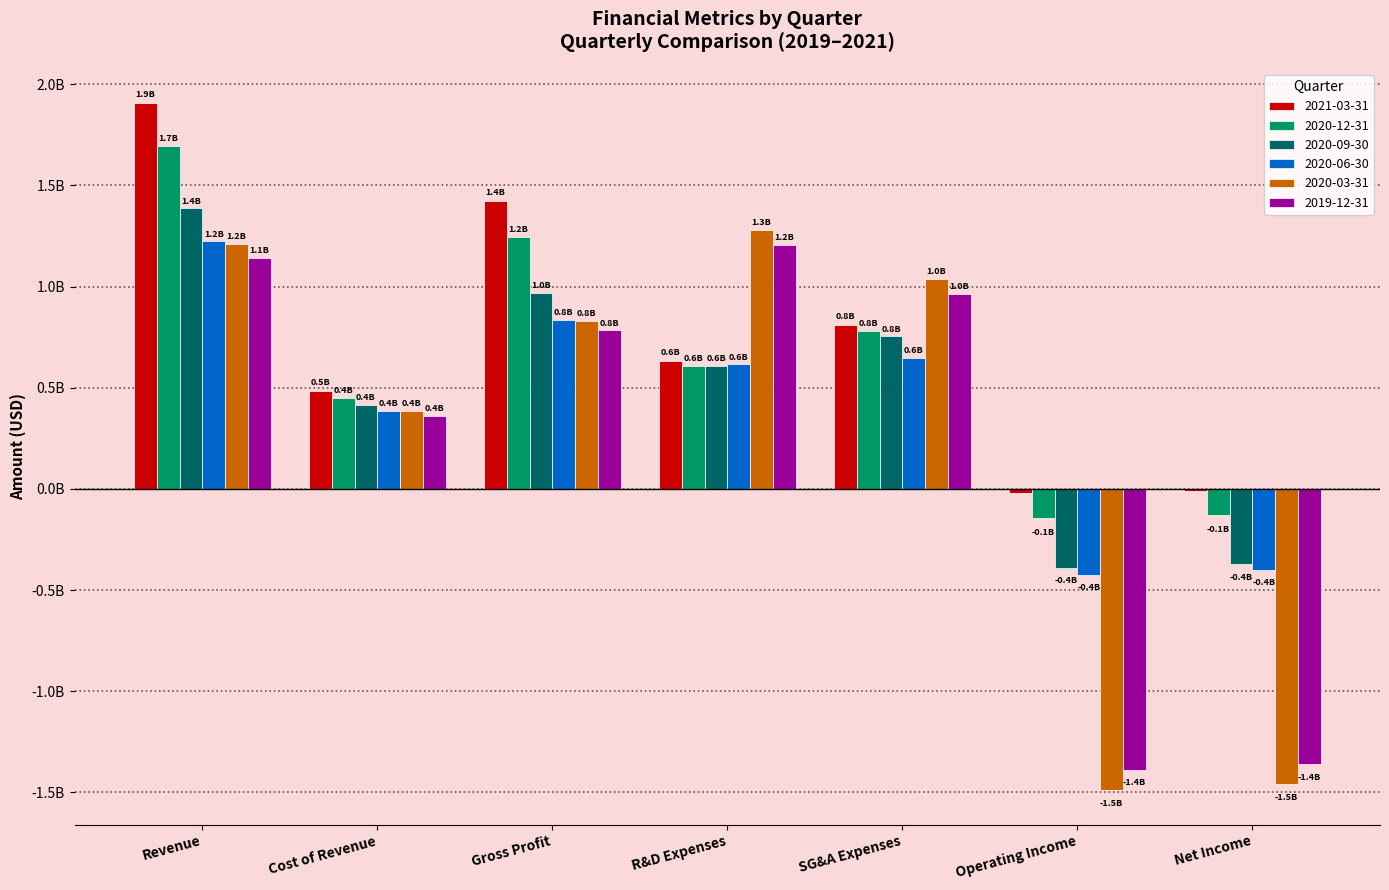

What are all the series names shown in the legend?

2021-03-31, 2020-12-31, 2020-09-30, 2020-06-30, 2020-03-31, 2019-12-31